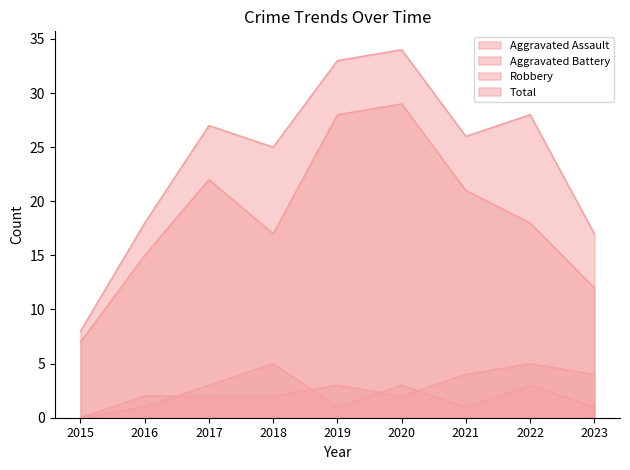

How many lines are shown in the chart?

4